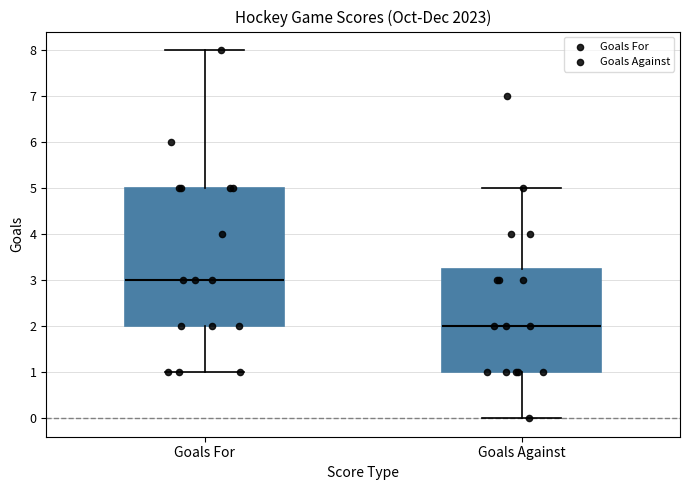

Where does the median line of the box for Goals For sit on the y-axis? The values are not printed on the chart, so give them approximately, as read against the axis.

3.0